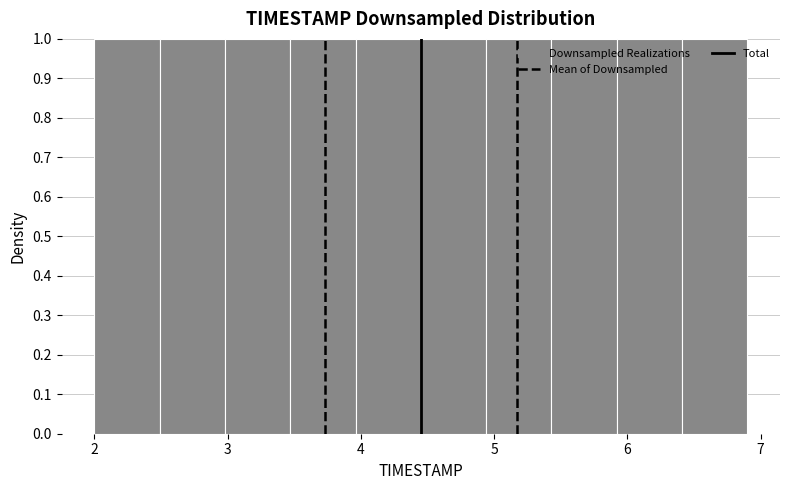

Reading left to right, list every bar in this chart as the range it spans on the x-axis followed by its height. Neither the bar edges nor the heights are printed on the chart, so give them approximately, as read against the axes.

2.00 to 2.49: 1
2.49 to 2.98: 1
2.98 to 3.47: 1
3.47 to 3.96: 1
3.96 to 4.45: 1
4.45 to 4.94: 1
4.94 to 5.43: 1
5.43 to 5.92: 1
5.92 to 6.41: 1
6.41 to 6.90: 1